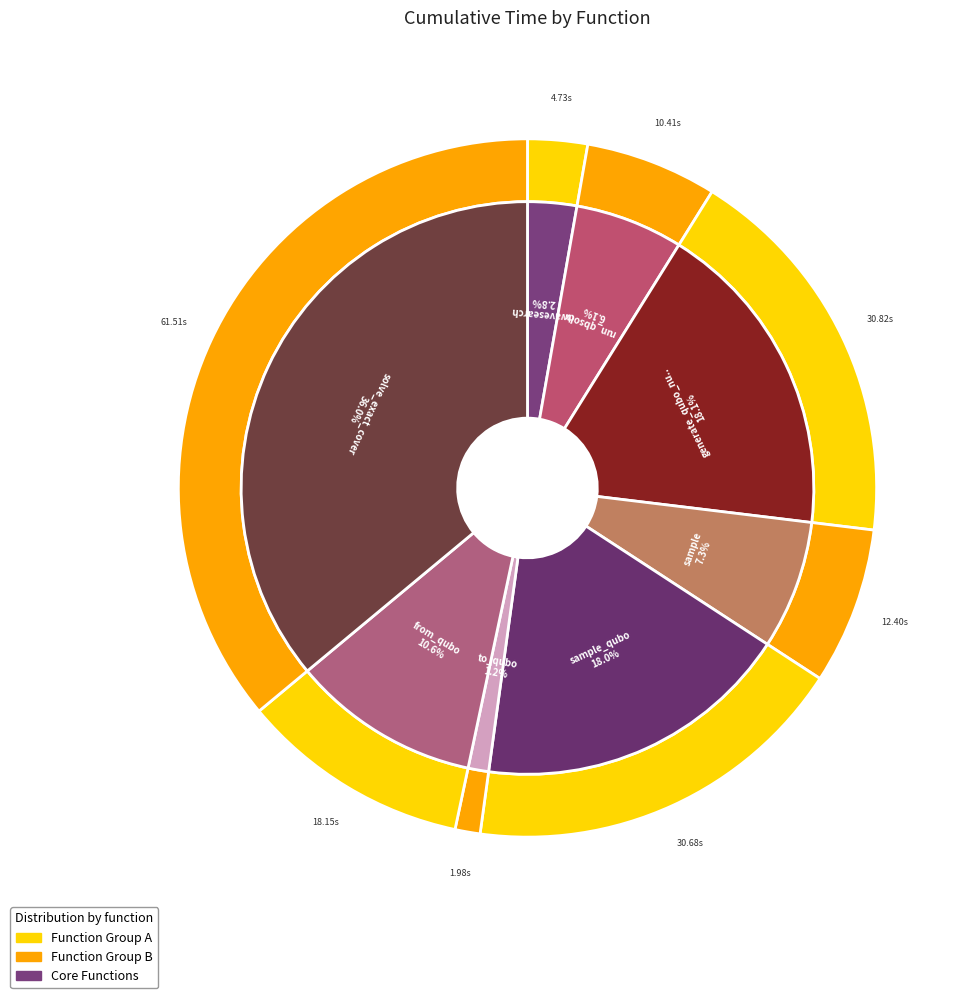

Combined, what portion of the pie is sample_qubo and generate_qubo_numpy_multi_processing?

36.0%